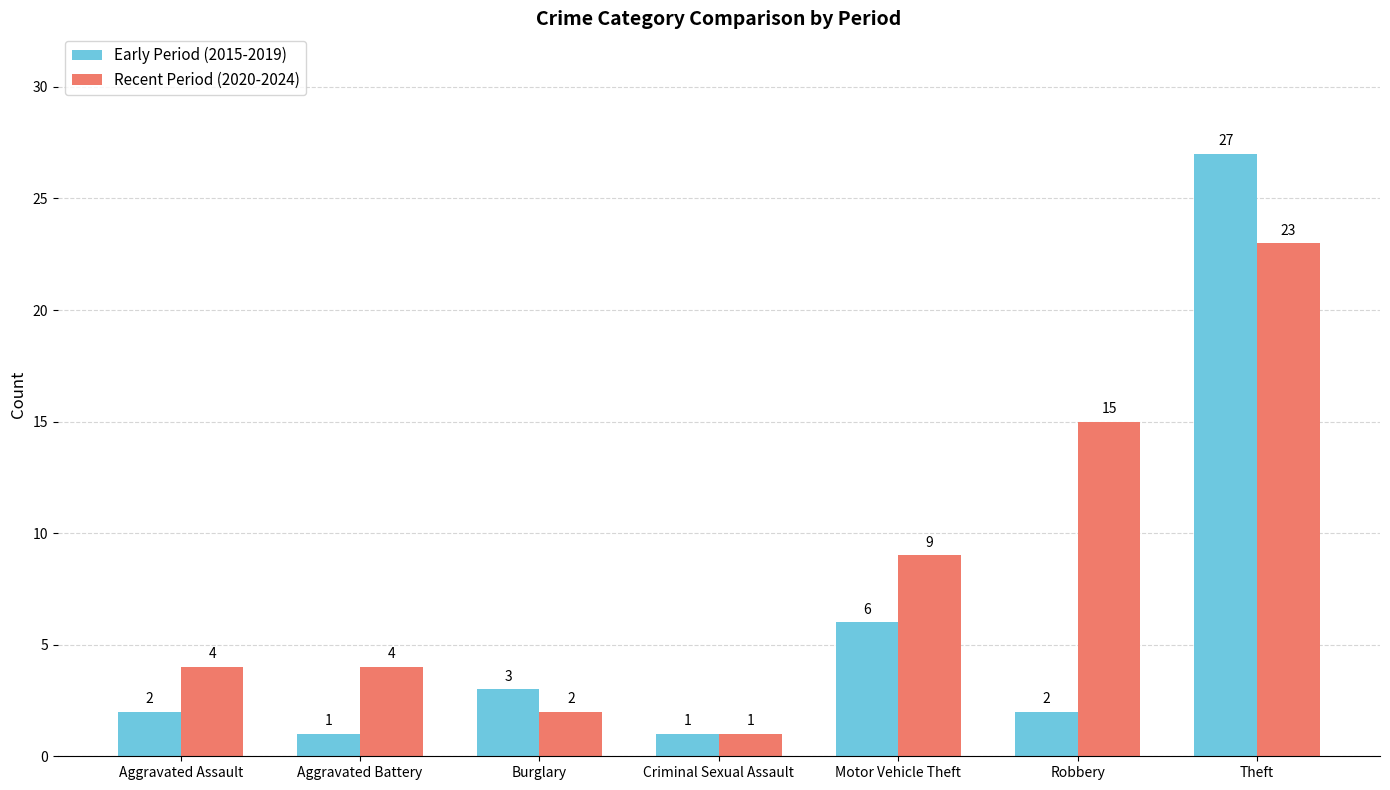

What is the minimum value for Recent Period (2020-2024)?

1